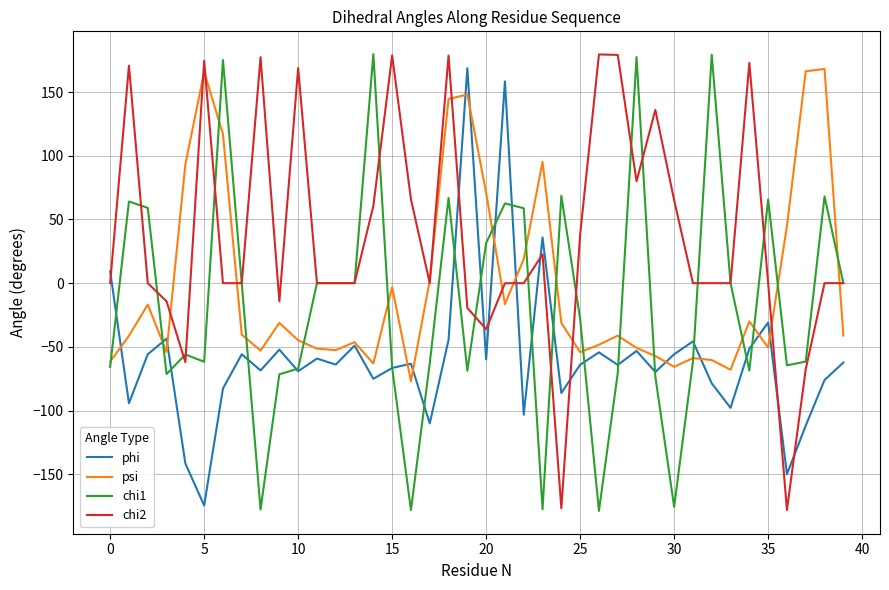

What is the maximum value shown in the chart?

179.8